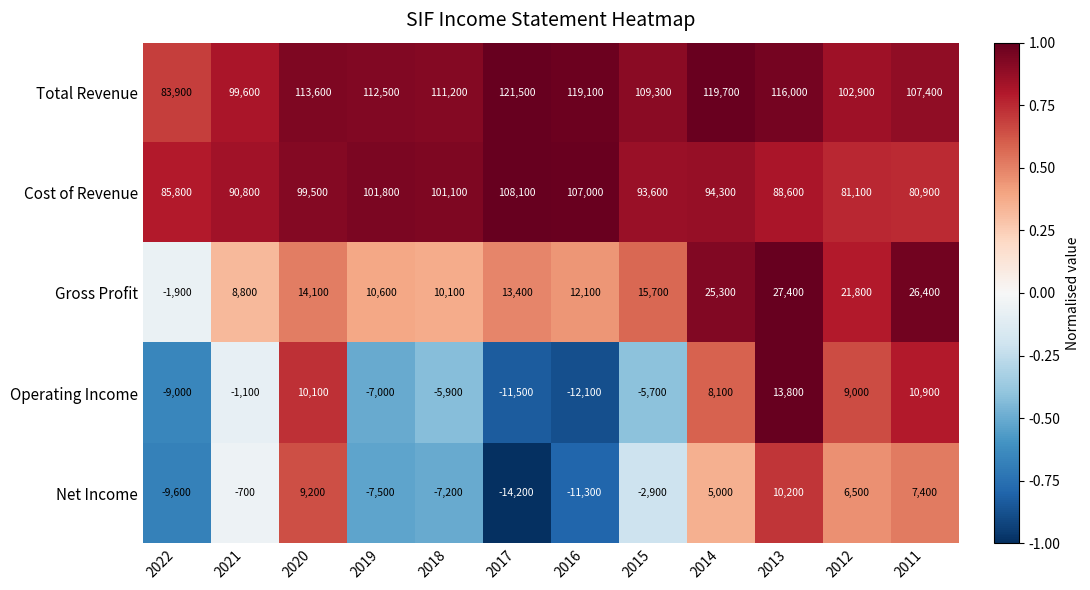

What is the smallest value displayed?

-14200